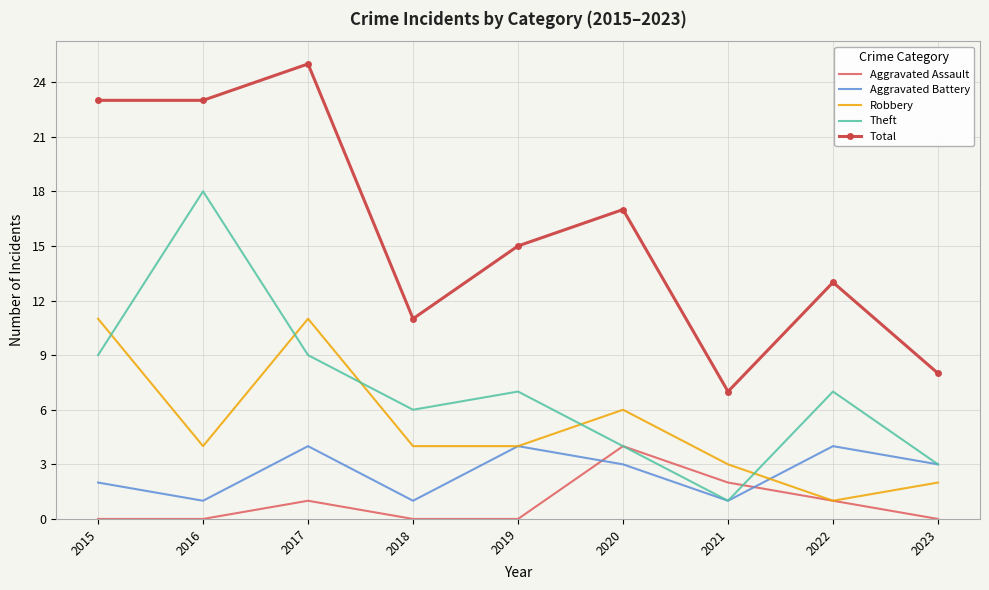

The Total series shows 11 at 2023. True or false?

False